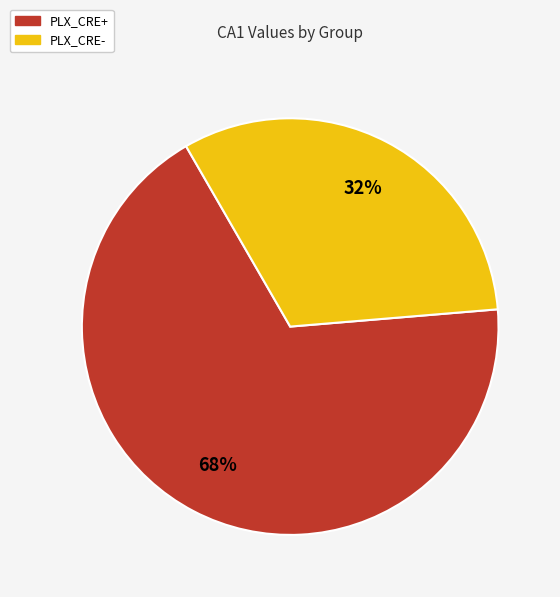

Which category accounts for the majority?

PLX_CRE+